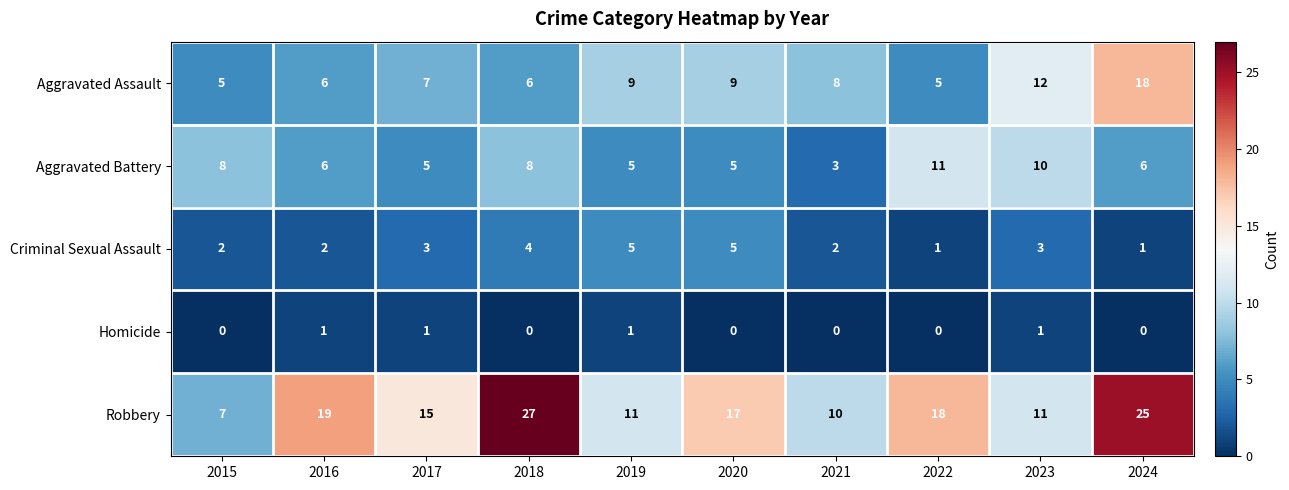

The value of Homicide at 2016 is 0. True or false?

False